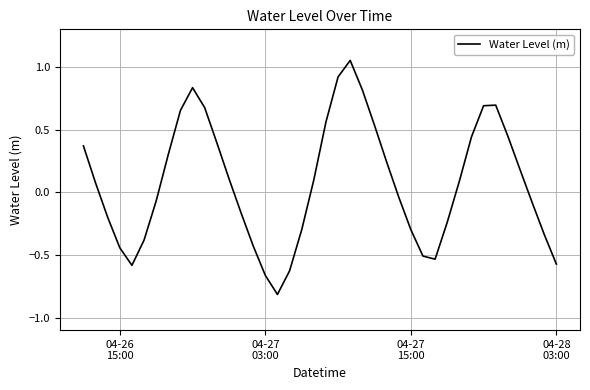

What is the minimum value shown in the chart?

-0.8